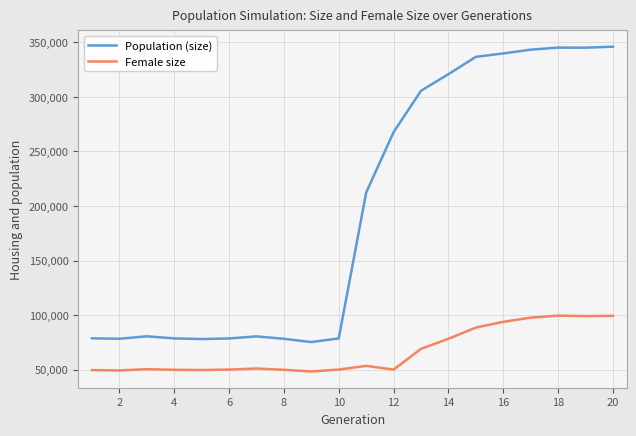

What is the smallest value displayed?

48337